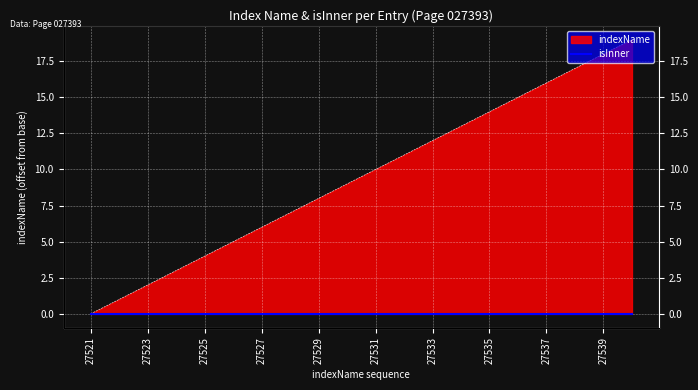

At which label does the data first exceed 10?

27532